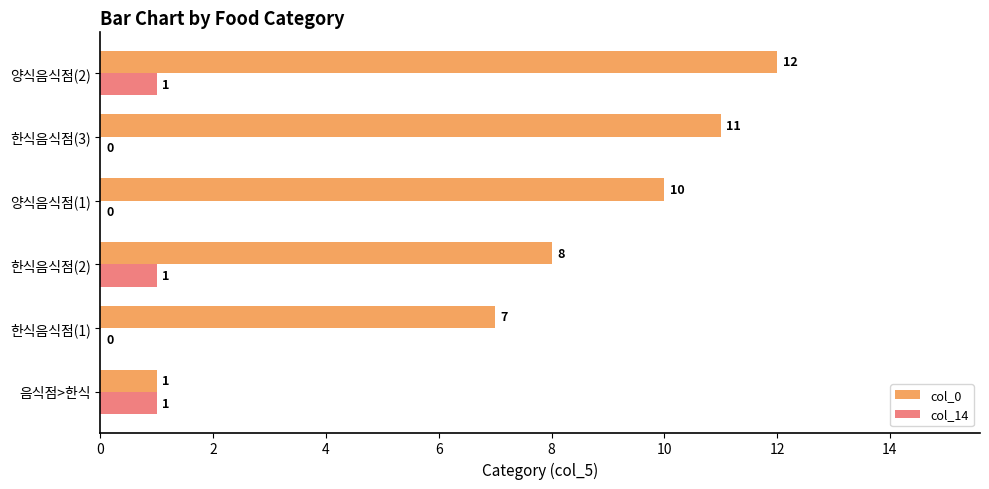

What value does the col_0 series have at 양식음식점(1)?

10